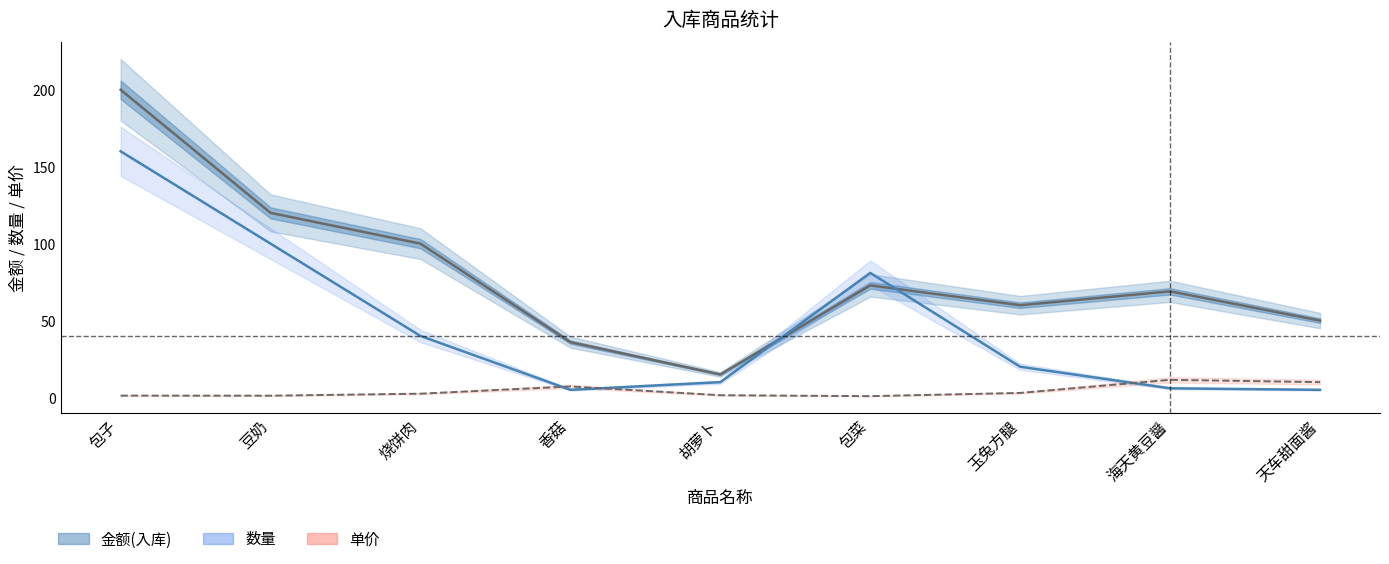

Rank the series at 海天黄豆醤 from lowest to highest value.

数量, 单价, 金额(入库)